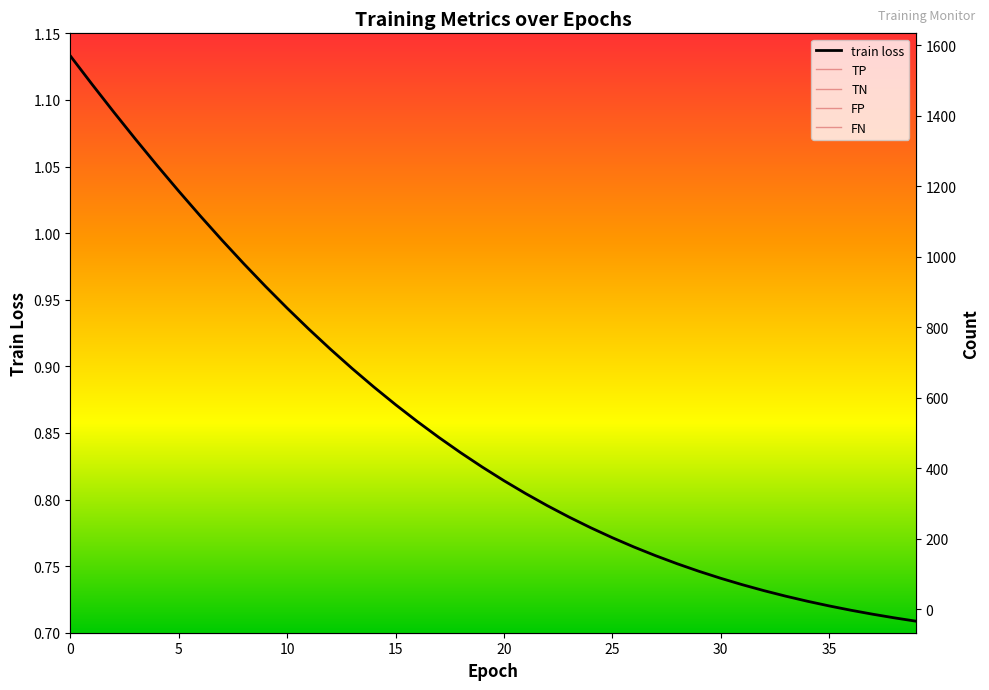

True or false: train loss has a value of 1.2 at 20.

False